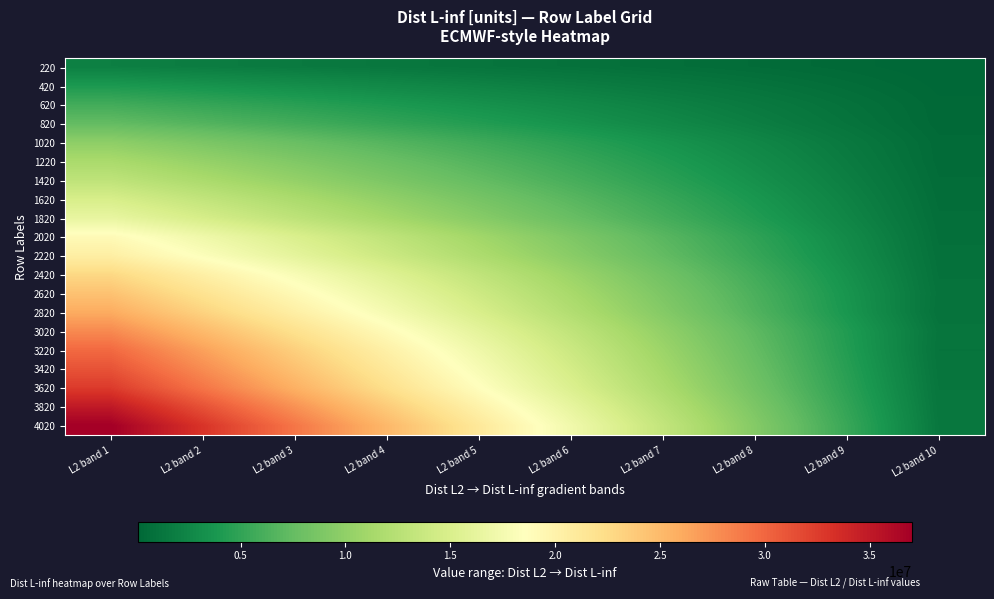

Reading left to right, what are all the values shown in this chart?

220: L2 band 1=2000857.0	L2 band 2=1792624.1	L2 band 3=1584391.2	L2 band 4=1376158.3	L2 band 5=1167925.4	L2 band 6=959692.6	L2 band 7=751459.7	L2 band 8=543226.8	L2 band 9=334993.9	L2 band 10=126761.0
420: L2 band 1=3936060.0	L2 band 2=3522612.4	L2 band 3=3109164.9	L2 band 4=2695717.3	L2 band 5=2282269.8	L2 band 6=1868822.2	L2 band 7=1455374.7	L2 band 8=1041927.1	L2 band 9=628479.6	L2 band 10=215032.0
620: L2 band 1=5796098.0	L2 band 2=5187096.2	L2 band 3=4578094.4	L2 band 4=3969092.7	L2 band 5=3360090.9	L2 band 6=2751089.1	L2 band 7=2142087.3	L2 band 8=1533085.6	L2 band 9=924083.8	L2 band 10=315082.0
820: L2 band 1=7408916.0	L2 band 2=6622631.8	L2 band 3=5836347.6	L2 band 4=5050063.3	L2 band 5=4263779.1	L2 band 6=3477494.9	L2 band 7=2691210.7	L2 band 8=1904926.4	L2 band 9=1118642.2	L2 band 10=332358.0
1020: L2 band 1=9821590.0	L2 band 2=8781822.8	L2 band 3=7742055.6	L2 band 4=6702288.3	L2 band 5=5662521.1	L2 band 6=4622753.9	L2 band 7=3582986.7	L2 band 8=2543219.4	L2 band 9=1503452.2	L2 band 10=463685.0
1220: L2 band 1=11497394.0	L2 band 2=10274647.1	L2 band 3=9051900.2	L2 band 4=7829153.3	L2 band 5=6606406.4	L2 band 6=5383659.6	L2 band 7=4160912.7	L2 band 8=2938165.8	L2 band 9=1715418.9	L2 band 10=492672.0
1420: L2 band 1=12950224.0	L2 band 2=11574919.8	L2 band 3=10199615.6	L2 band 4=8824311.3	L2 band 5=7449007.1	L2 band 6=6073702.9	L2 band 7=4698398.7	L2 band 8=3323094.4	L2 band 9=1947790.2	L2 band 10=572486.0
1620: L2 band 1=14770060.0	L2 band 2=13201439.1	L2 band 3=11632818.2	L2 band 4=10064197.3	L2 band 5=8495576.4	L2 band 6=6926955.6	L2 band 7=5358334.7	L2 band 8=3789713.8	L2 band 9=2221092.9	L2 band 10=652472.0
1820: L2 band 1=16407856.0	L2 band 2=14666099.6	L2 band 3=12924343.1	L2 band 4=11182586.7	L2 band 5=9440830.2	L2 band 6=7699073.8	L2 band 7=5957317.3	L2 band 8=4215560.9	L2 band 9=2473804.4	L2 band 10=732048.0
2020: L2 band 1=19117941.0	L2 band 2=17083980.2	L2 band 3=15050019.4	L2 band 4=13016058.7	L2 band 5=10982097.9	L2 band 6=8948137.1	L2 band 7=6914176.3	L2 band 8=4880215.6	L2 band 9=2846254.8	L2 band 10=812294.0
2220: L2 band 1=20452130.0	L2 band 2=18278832.7	L2 band 3=16105535.3	L2 band 4=13932238.0	L2 band 5=11758940.7	L2 band 6=9585643.3	L2 band 7=7412346.0	L2 band 8=5239048.7	L2 band 9=3065751.3	L2 band 10=892454.0
2420: L2 band 1=22775820.0	L2 band 2=20353208.0	L2 band 3=17930596.0	L2 band 4=15507984.0	L2 band 5=13085372.0	L2 band 6=10662760.0	L2 band 7=8240148.0	L2 band 8=5817536.0	L2 band 9=3394924.0	L2 band 10=972312.0
2620: L2 band 1=24394084.0	L2 band 2=21800572.0	L2 band 3=19207060.0	L2 band 4=16613548.0	L2 band 5=14020036.0	L2 band 6=11426524.0	L2 band 7=8833012.0	L2 band 8=6239500.0	L2 band 9=3645988.0	L2 band 10=1052476.0
2820: L2 band 1=25972066.0	L2 band 2=23196413.7	L2 band 3=20420761.3	L2 band 4=17645109.0	L2 band 5=14869456.7	L2 band 6=12093804.3	L2 band 7=9318152.0	L2 band 8=6542499.7	L2 band 9=3766847.3	L2 band 10=991195.0
3020: L2 band 1=27962781.0	L2 band 2=24990550.0	L2 band 3=22018319.0	L2 band 4=19046088.0	L2 band 5=16073857.0	L2 band 6=13101626.0	L2 band 7=10129395.0	L2 band 8=7157164.0	L2 band 9=4184933.0	L2 band 10=1212702.0
3220: L2 band 1=29812545.0	L2 band 2=26625737.9	L2 band 3=23438930.8	L2 band 4=20252123.7	L2 band 5=17065316.6	L2 band 6=13878509.4	L2 band 7=10691702.3	L2 band 8=7504895.2	L2 band 9=4318088.1	L2 band 10=1131281.0
3420: L2 band 1=31149740.0	L2 band 2=27822138.1	L2 band 3=24494536.2	L2 band 4=21166934.3	L2 band 5=17839332.4	L2 band 6=14511730.6	L2 band 7=11184128.7	L2 band 8=7856526.8	L2 band 9=4528924.9	L2 band 10=1201323.0
3620: L2 band 1=32607368.0	L2 band 2=29125575.2	L2 band 3=25643782.4	L2 band 4=22161989.7	L2 band 5=18680196.9	L2 band 6=15198404.1	L2 band 7=11716611.3	L2 band 8=8234818.6	L2 band 9=4753025.8	L2 band 10=1271233.0
3820: L2 band 1=34980181.0	L2 band 2=31242528.3	L2 band 3=27504875.7	L2 band 4=23767223.0	L2 band 5=20029570.3	L2 band 6=16291917.7	L2 band 7=12554265.0	L2 band 8=8816612.3	L2 band 9=5078959.7	L2 band 10=1341307.0
4020: L2 band 1=37011310.0	L2 band 2=33055739.9	L2 band 3=29100169.8	L2 band 4=25144599.7	L2 band 5=21189029.6	L2 band 6=17233459.4	L2 band 7=13277889.3	L2 band 8=9322319.2	L2 band 9=5366749.1	L2 band 10=1411179.0